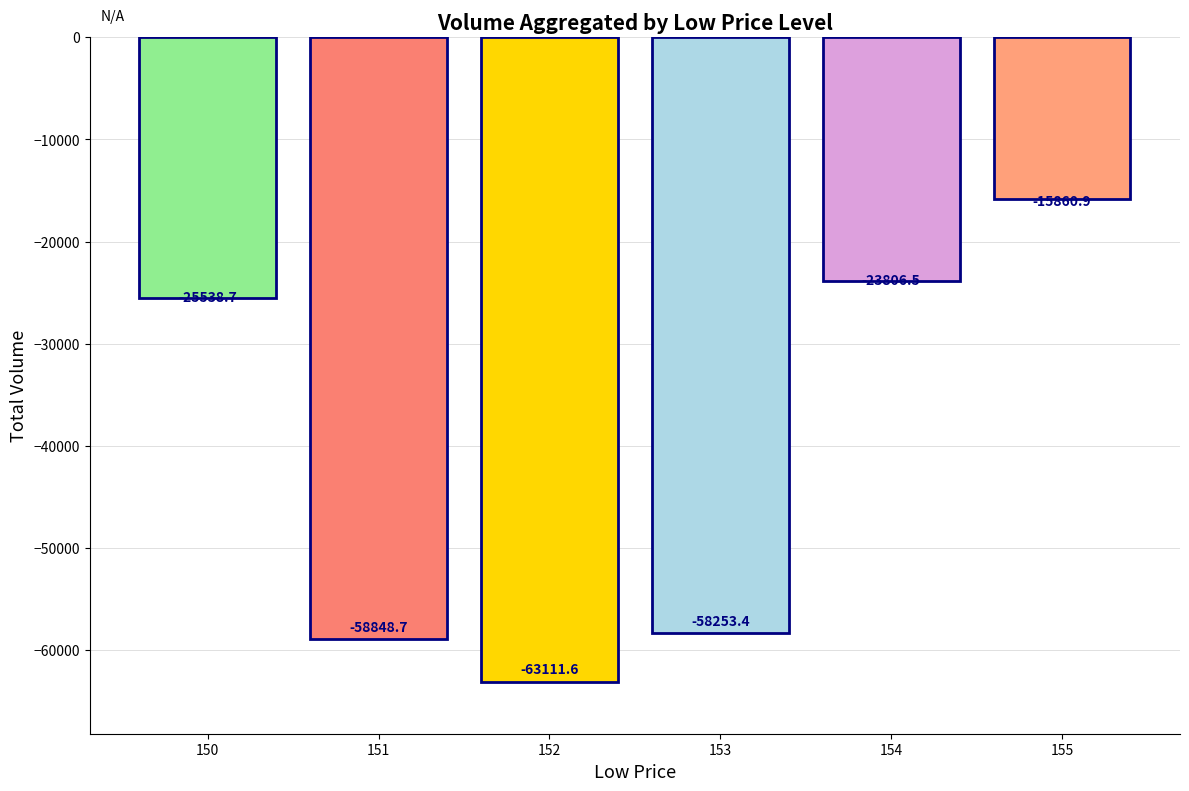

Reading right to left, list all the values displayed in this chart.

-15860.9	-23806.5	-58253.4	-63111.6	-58848.7	-25538.7